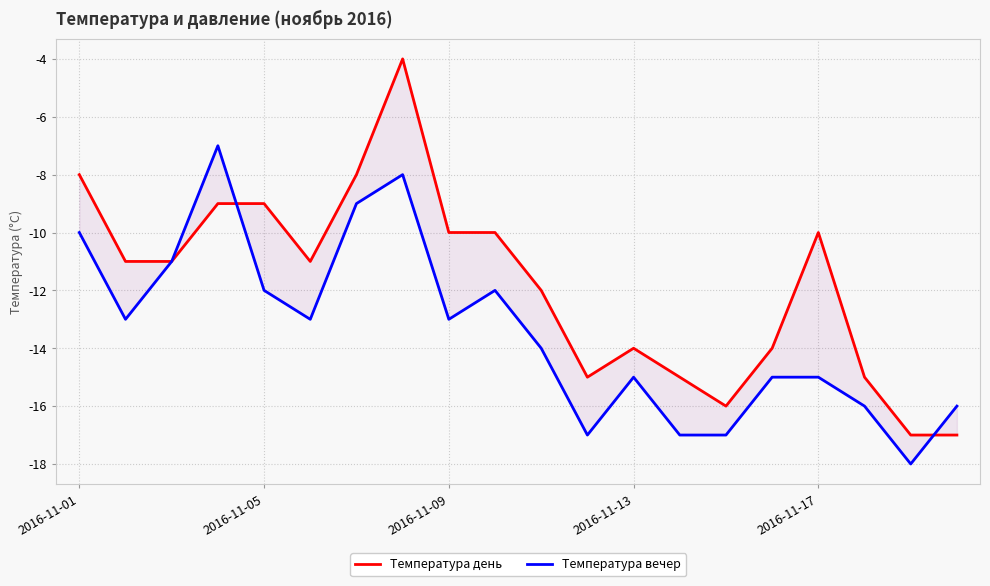

What is the greatest value displayed?

-4